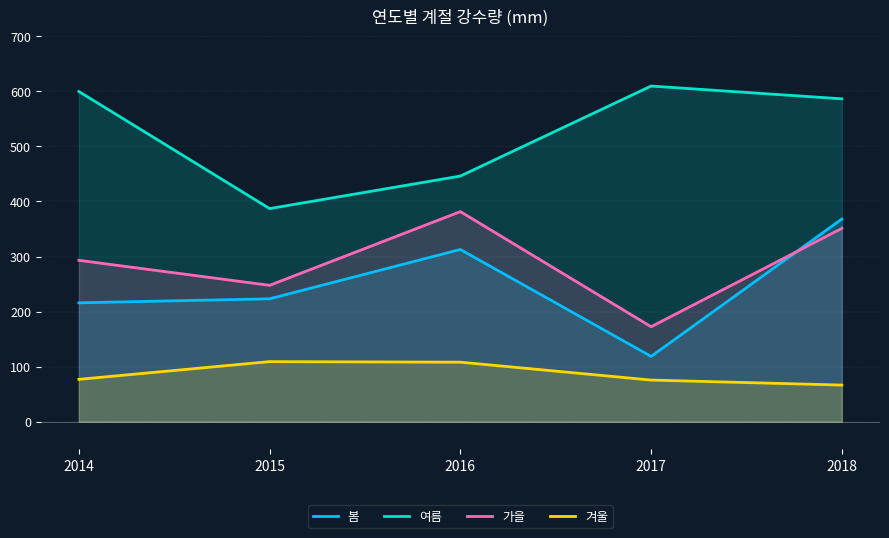

Where do 봄 and 가을 first cross each other?

2017 and 2018